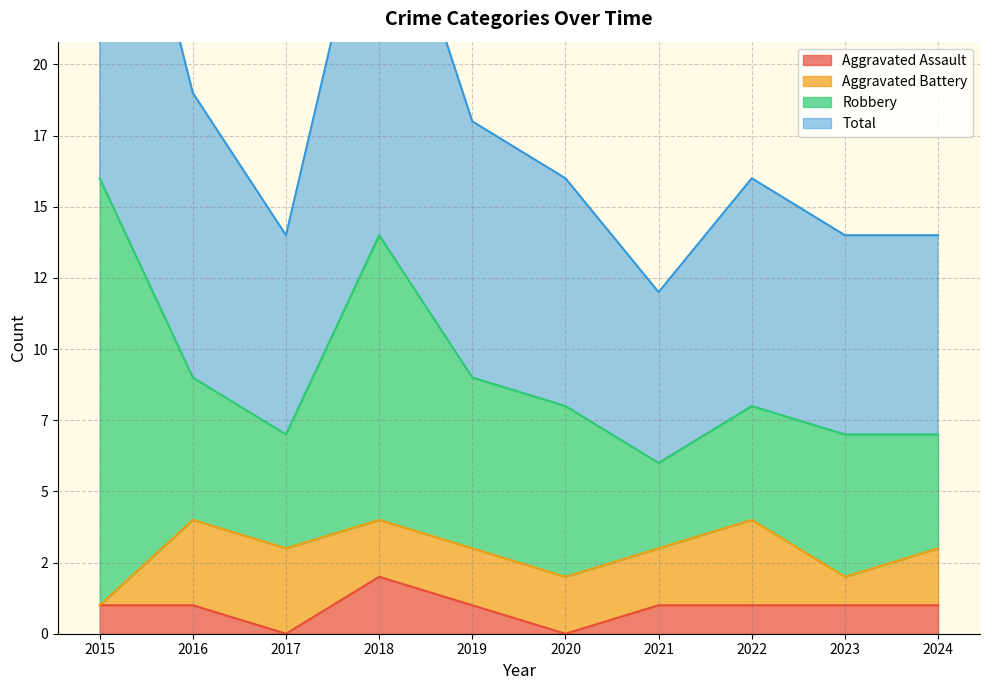

Rank the categories by Total value from highest to lowest.

2015, 2018, 2016, 2019, 2020, 2022, 2017, 2023, 2024, 2021